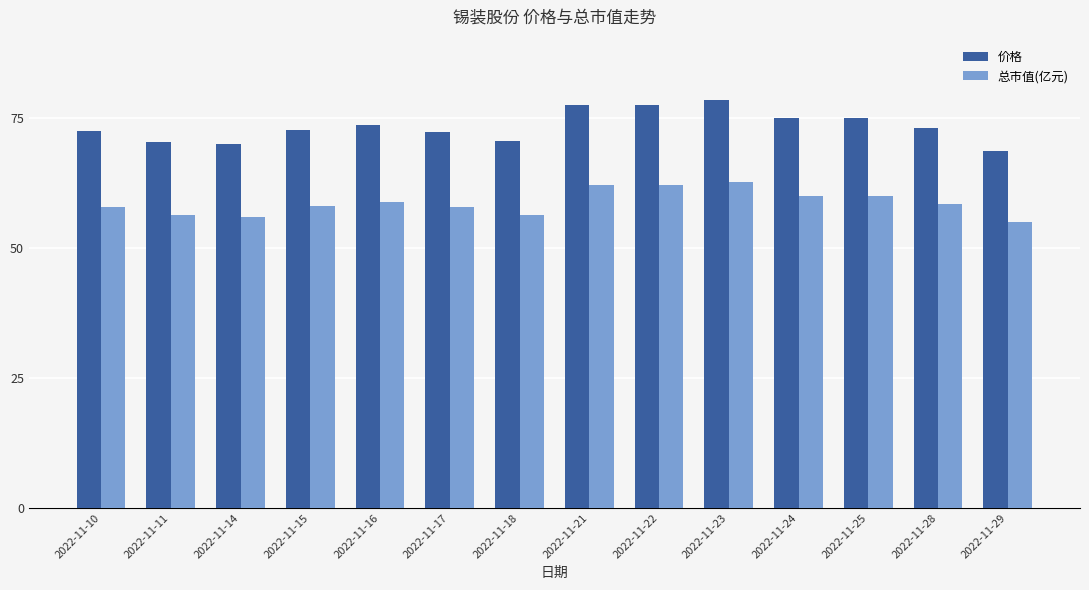

What is the average value of the 总市值(亿元) series?

58.7